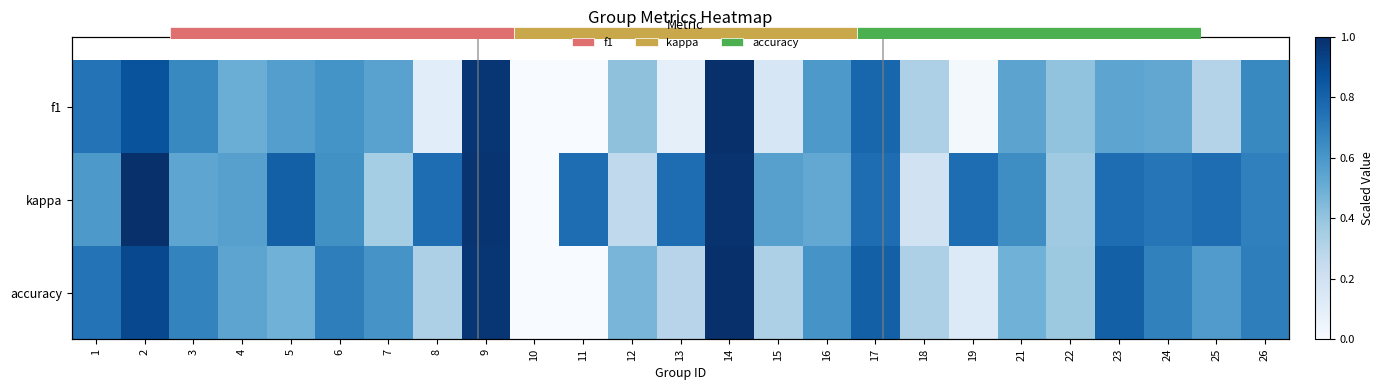

List the series in order of their overall mean, lowest first.

f1, accuracy, kappa